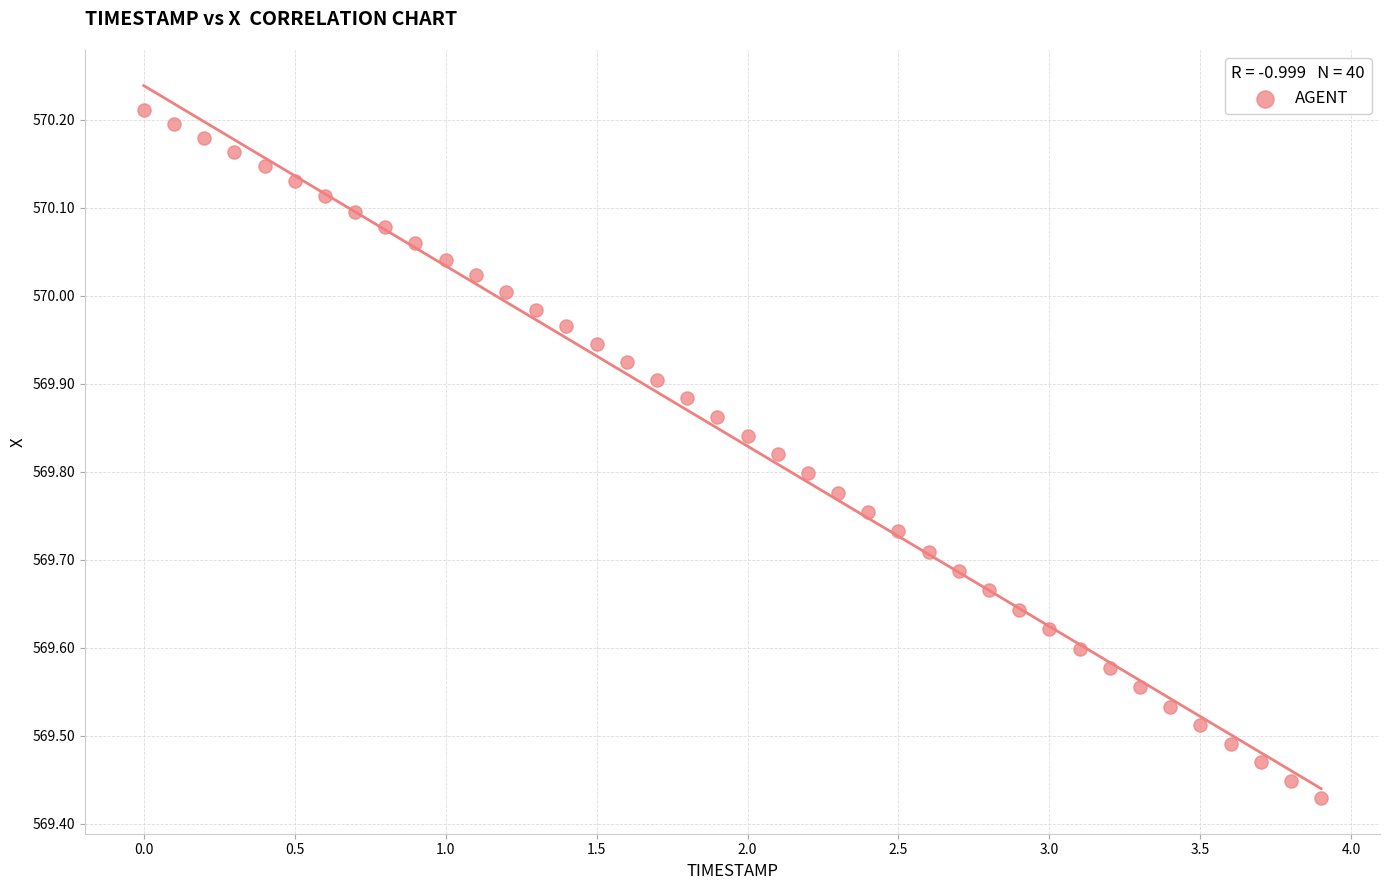

What is the range of Y values (max minus min)?

0.8